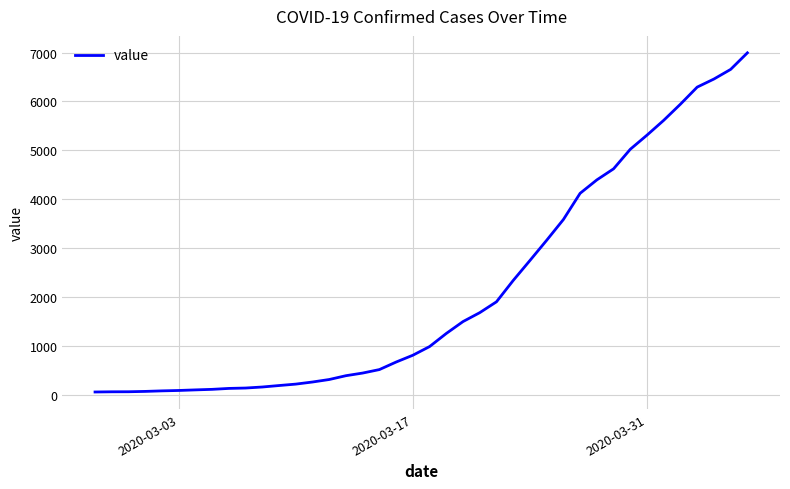

What is the maximum value shown in the chart?

6994